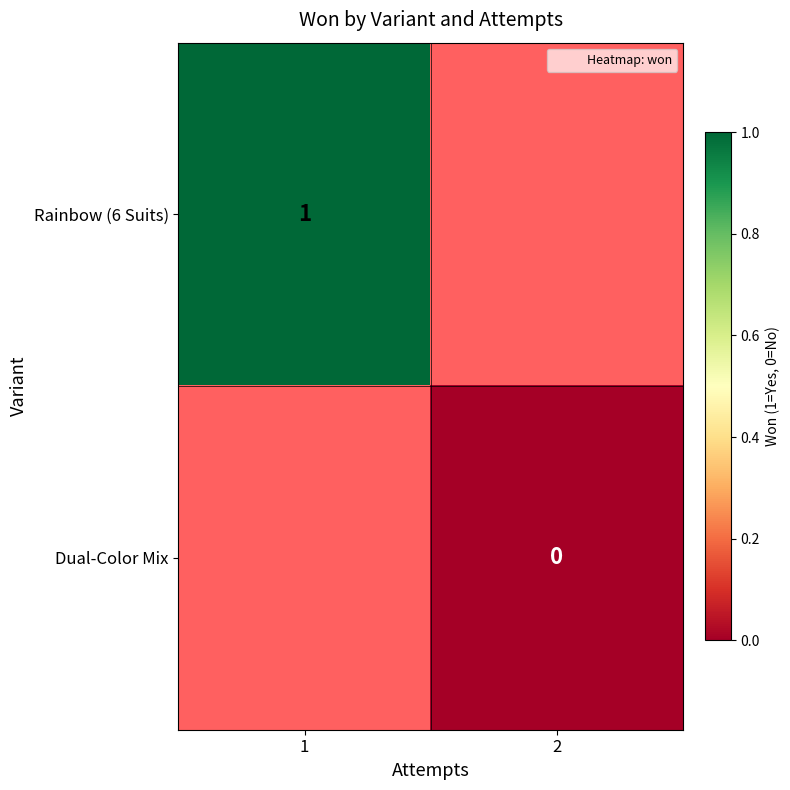

At which label does Dual-Color Mix reach its peak?

1